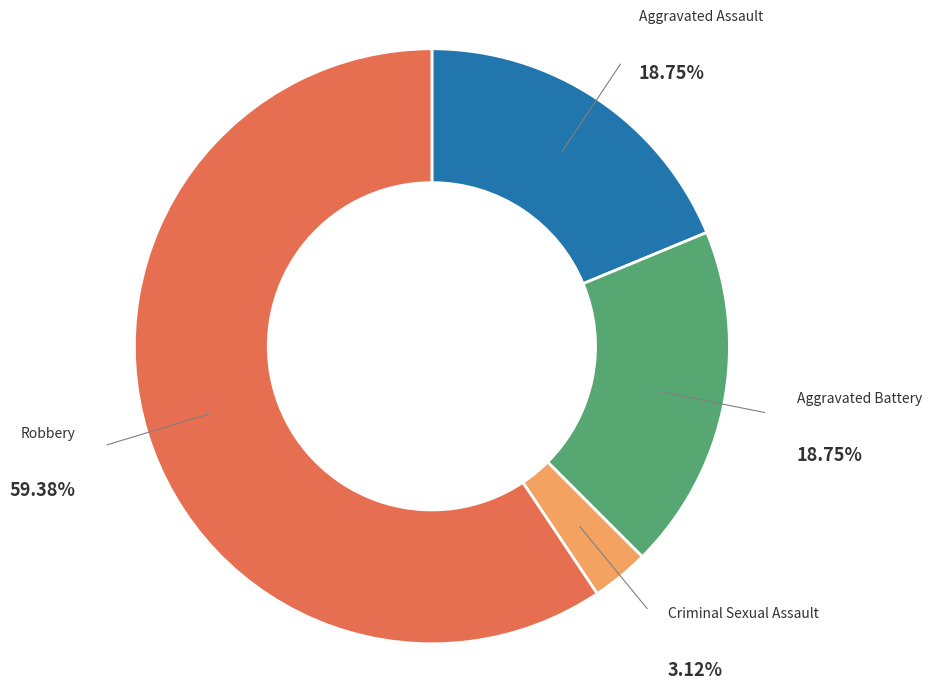

Is there any slice that represents more than half of the pie?

Yes